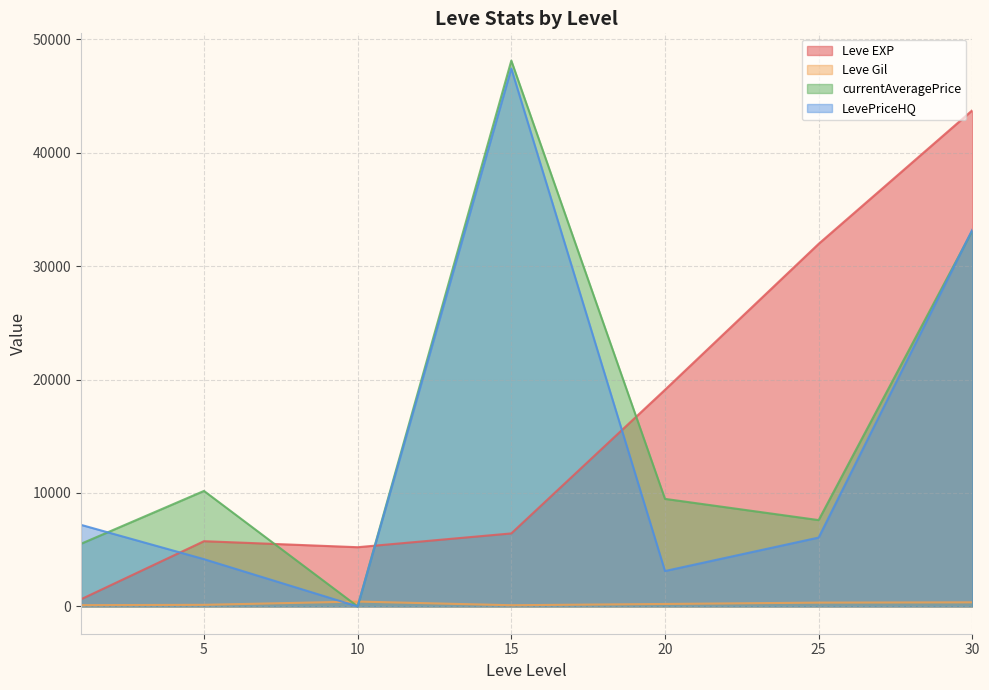

Which series changed the most between 1 and 15?

currentAveragePrice